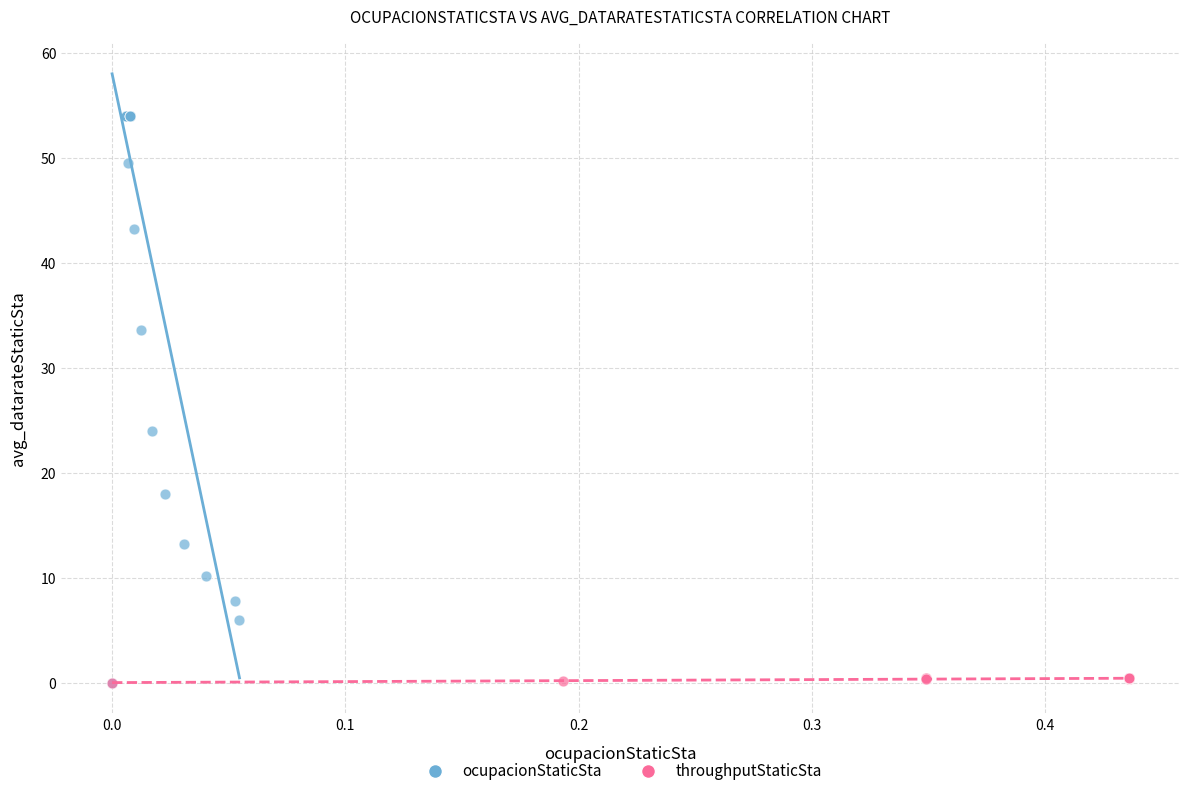

Which series reaches the maximum Y coordinate?

ocupacionStaticSta